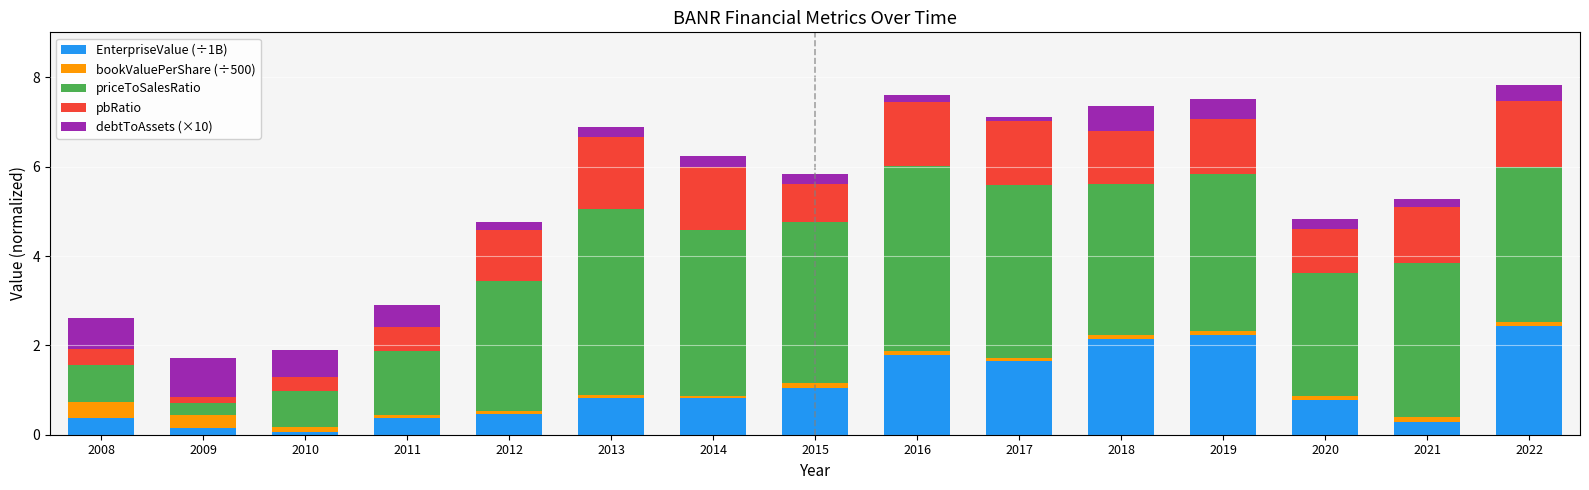

What is the sum of all EnterpriseValue (÷1B) values?

15.4